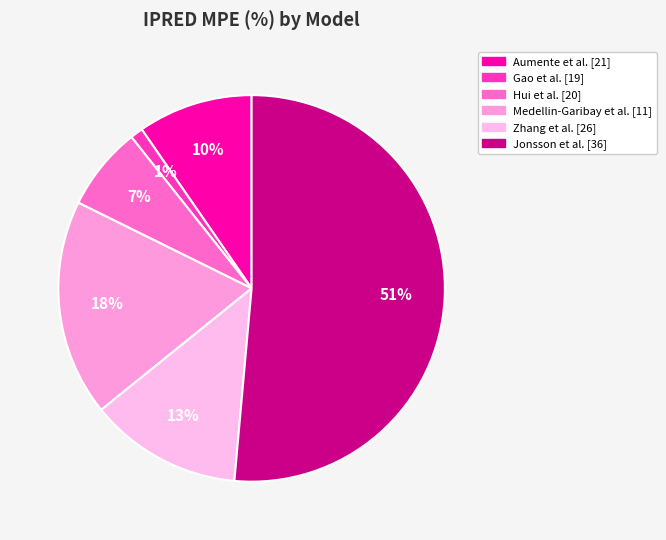

To the nearest percent, what is the average slice percentage?

17%